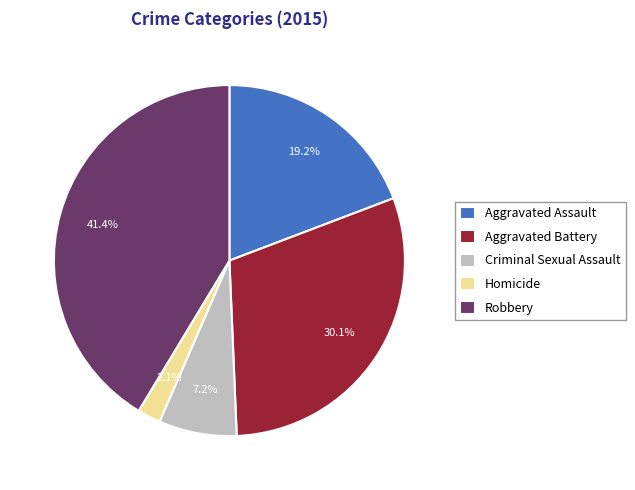

Approximately how many times larger is the value at Criminal Sexual Assault compared to Aggravated Assault?

0.4